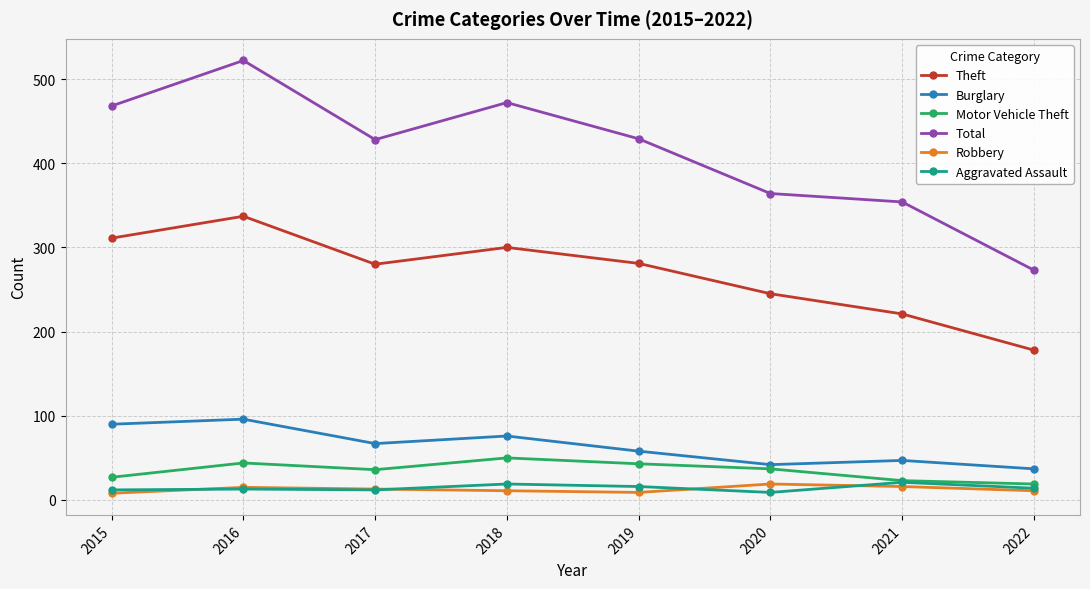

What is the maximum value shown in the chart?

522